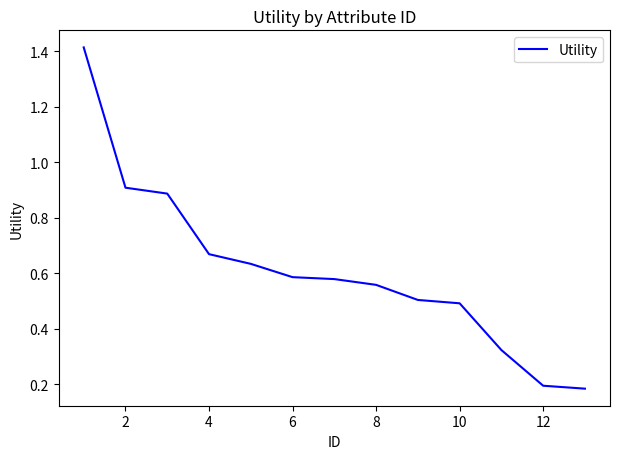

Read the value at 10.

0.5